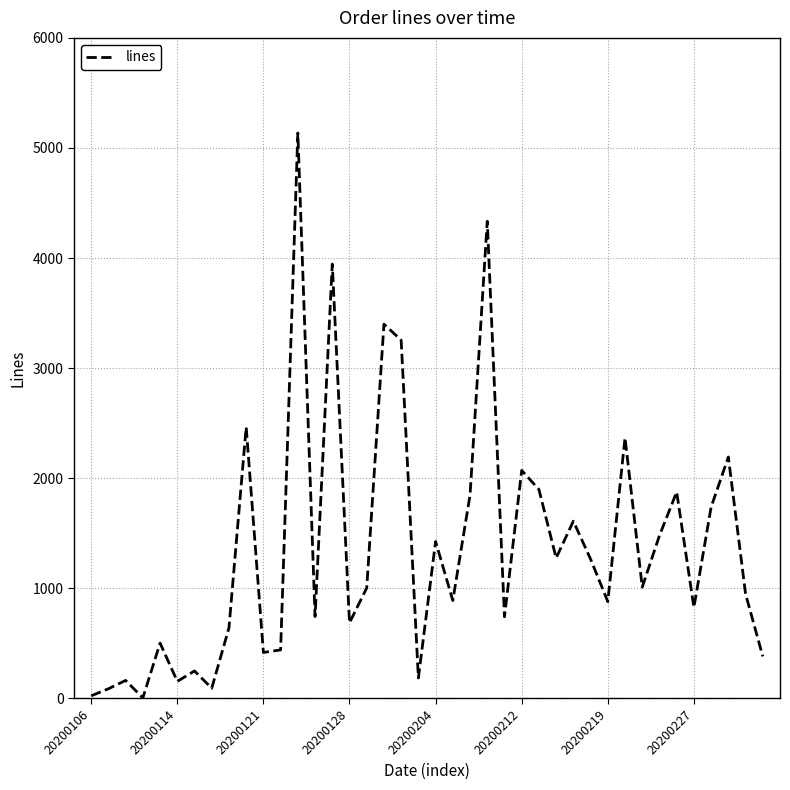

What is the greatest value displayed?

5136